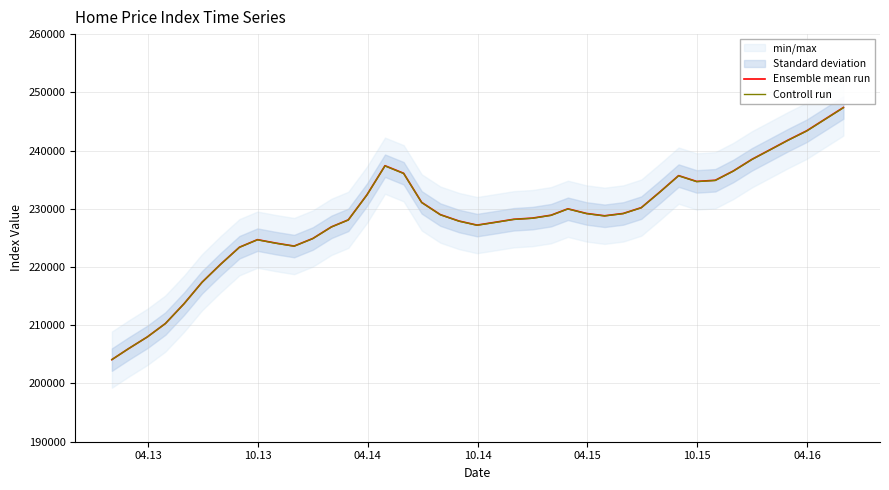

What is the minimum value for Controll run?

204095.9